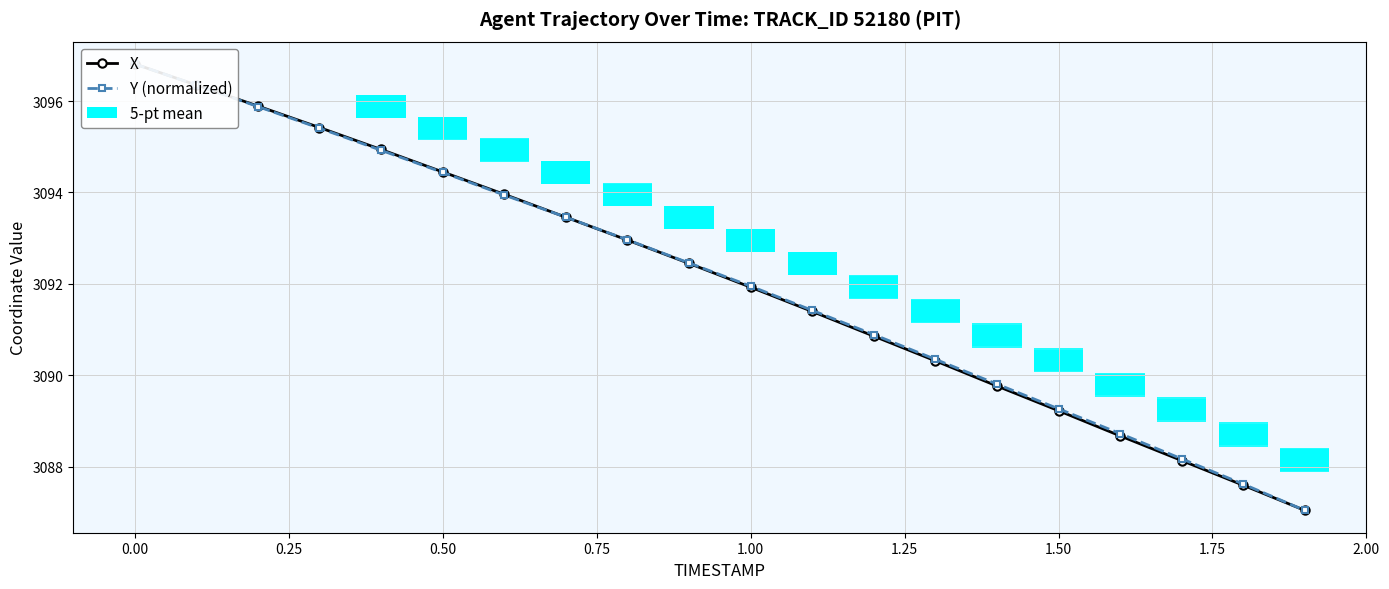

True or false: Y (normalized) has a value of 3089.3 at 1.50.

True